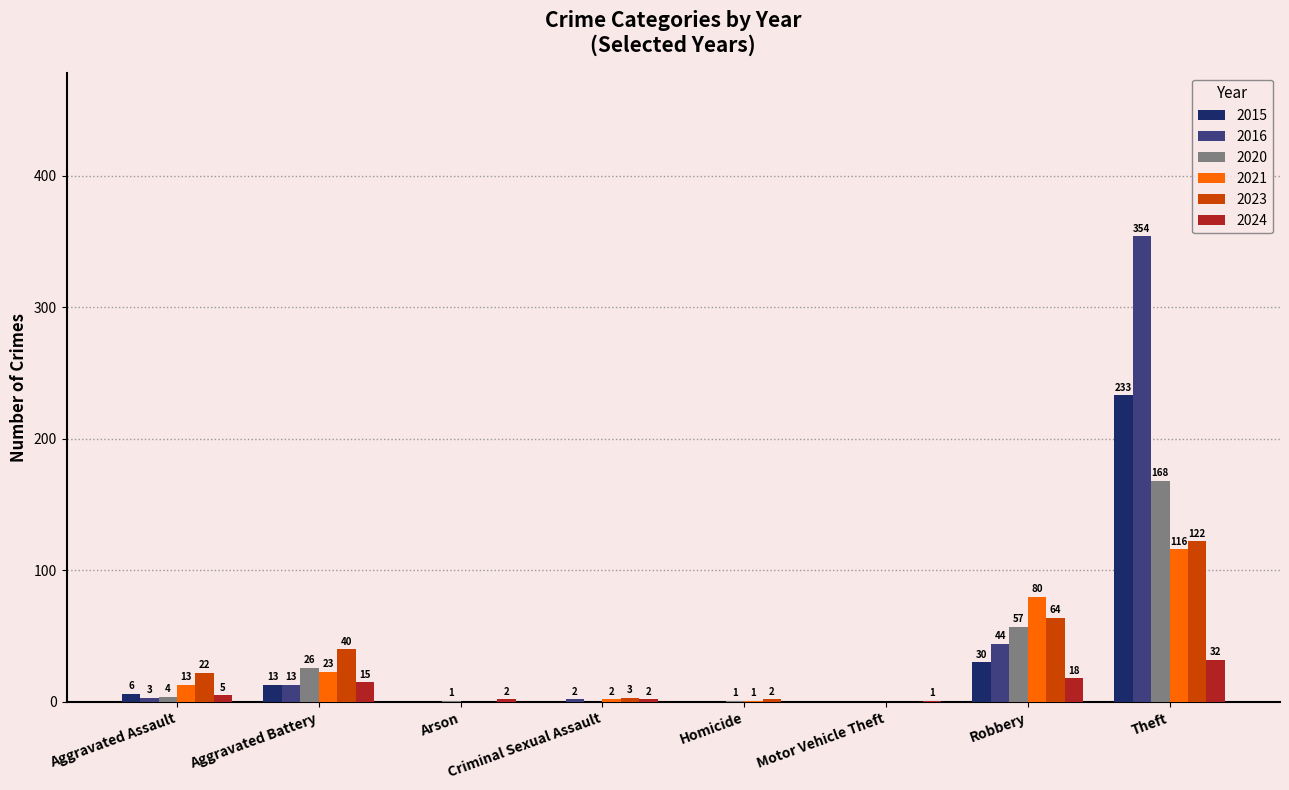

What is the sum of the 2021 values at Theft and Robbery?

196